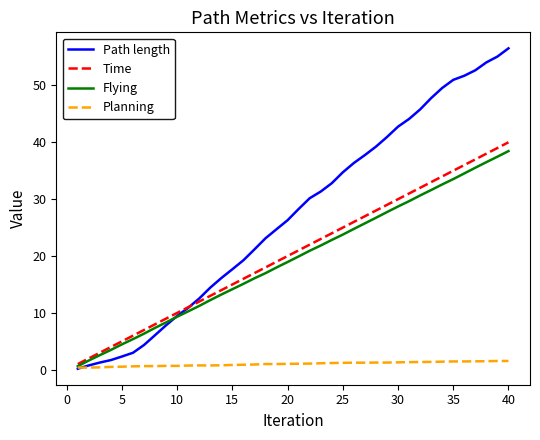

What is the smallest value displayed?

0.2